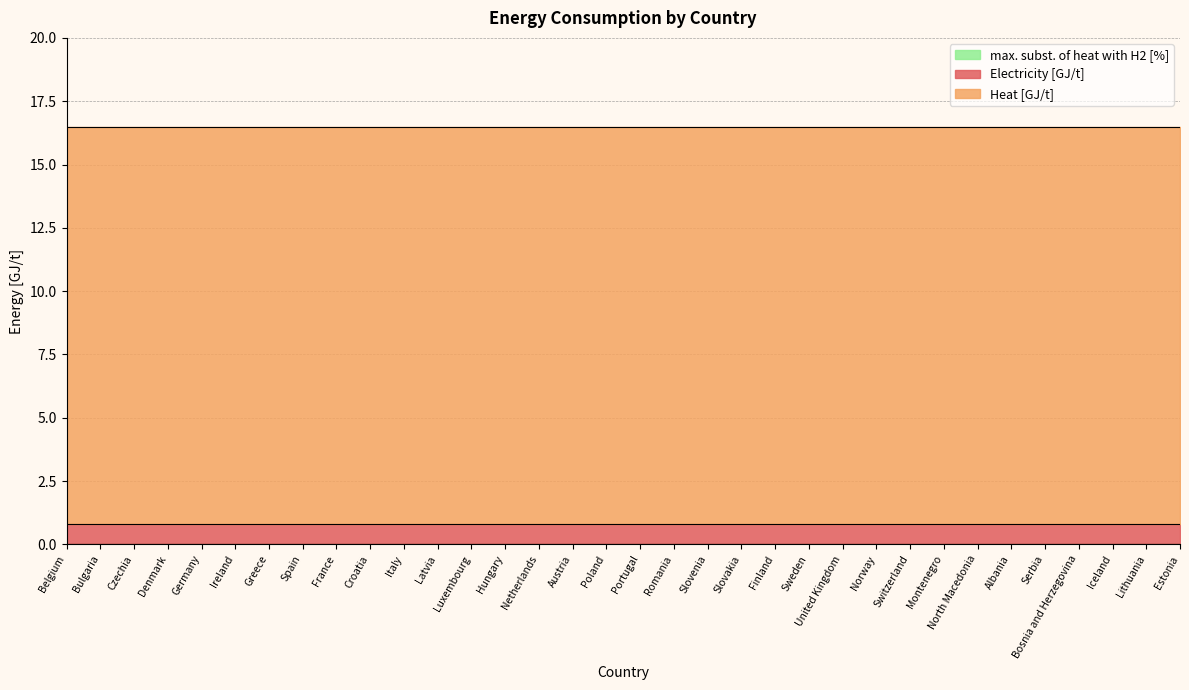

What is the difference between the highest and lowest values at Czechia?

15.7